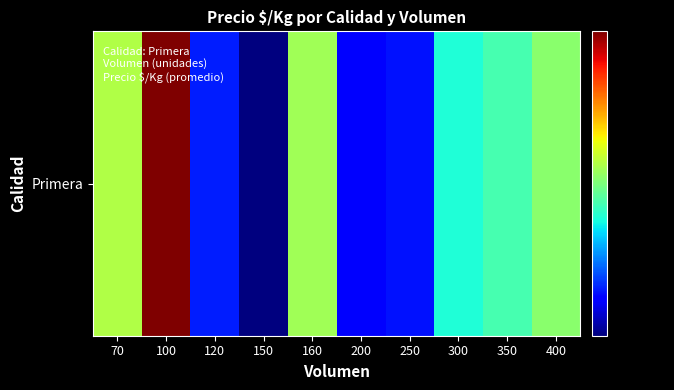

How many values are below 338?

5